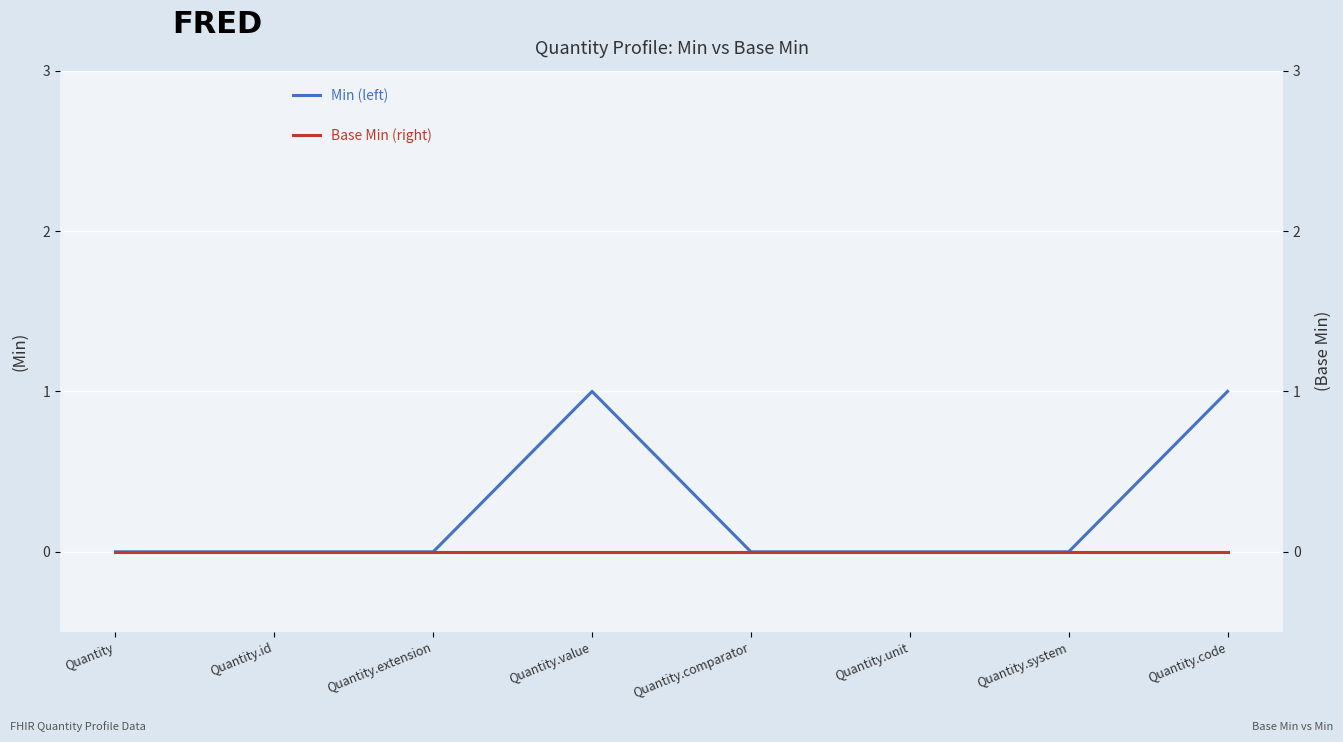

The value of Min (left) at Quantity.unit is 0. True or false?

True